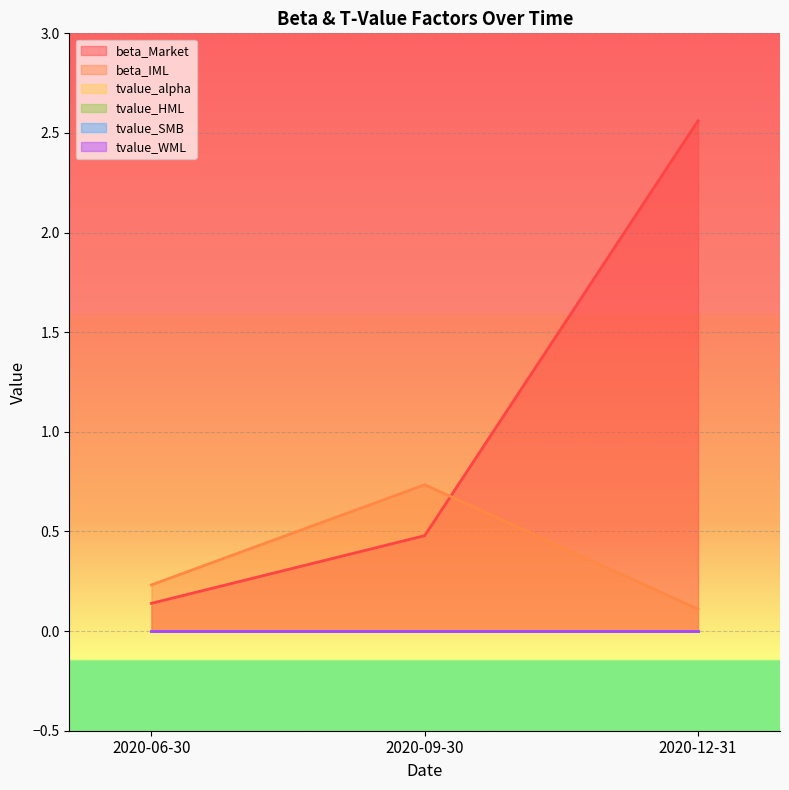

Reading left to right, list all the values displayed in this chart.

beta_Market: 0.1	0.5	2.6
beta_IML: 0.2	0.7	0.1
tvalue_alpha: 0.0	0.0	-0.0
tvalue_HML: 0.0	0.0	-0.0
tvalue_SMB: 0.0	-0.0	-0.0
tvalue_WML: -0.0	0.0	0.0